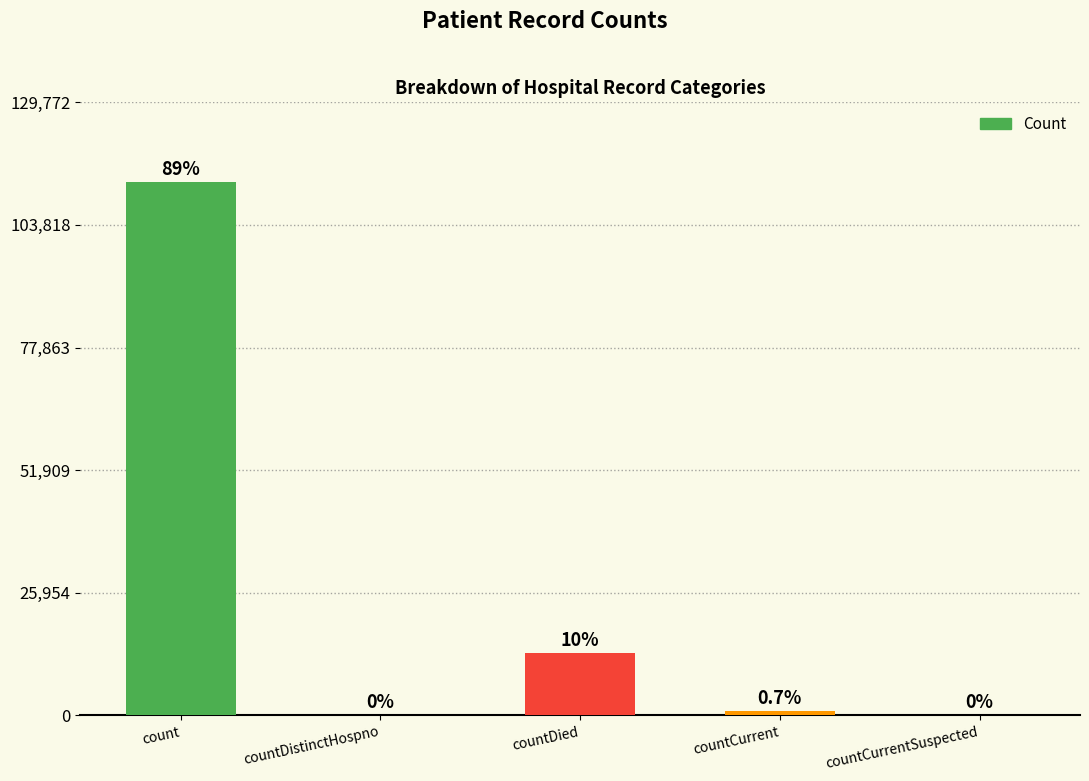

What is the value of the 3rd bar from the left?

13174